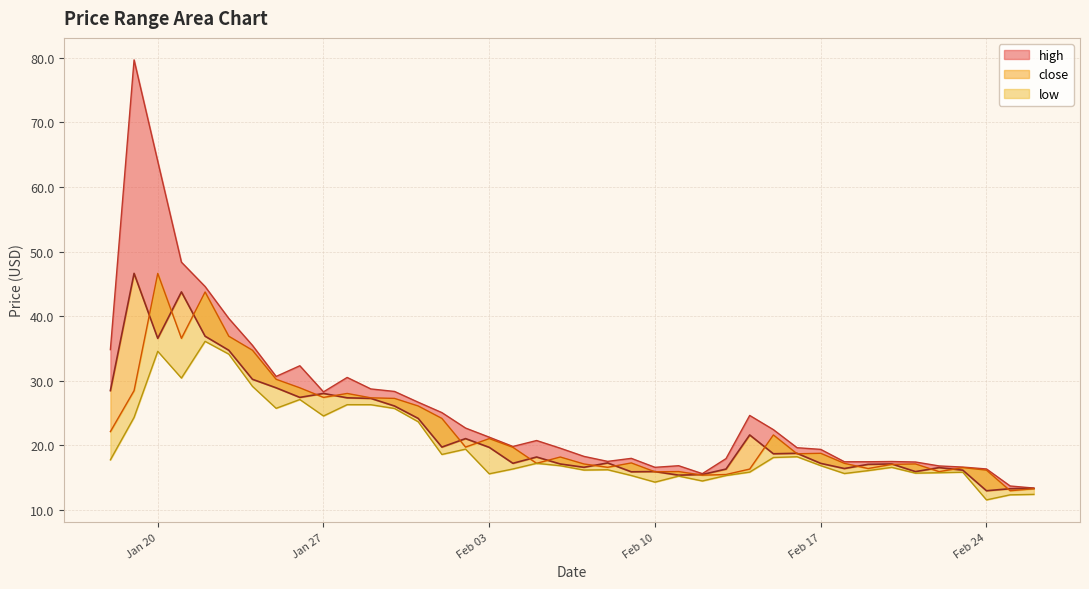

What is the lowest value of the high series?

13.3